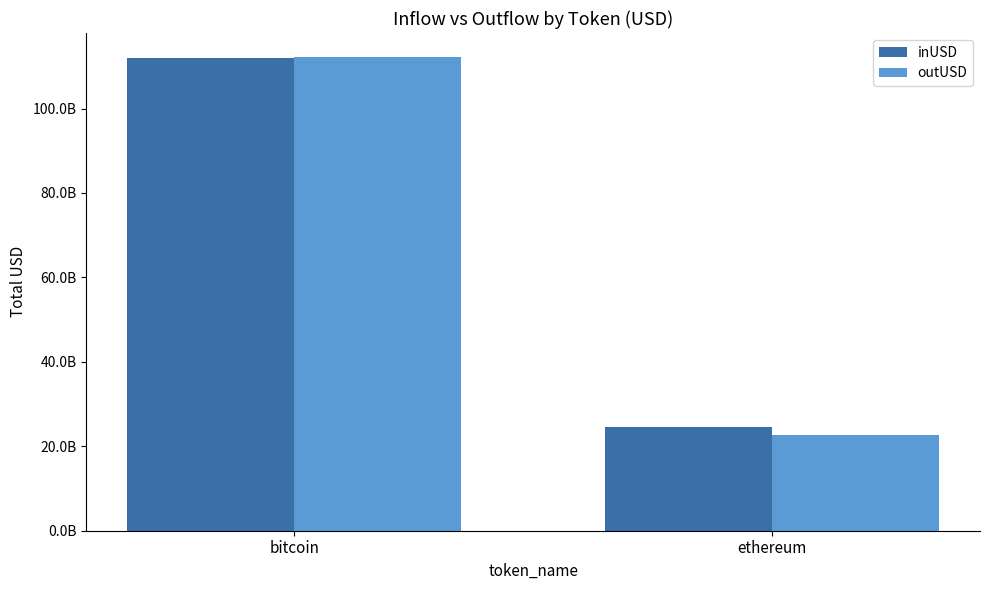

What is the label of the 2nd bar from the left?

ethereum